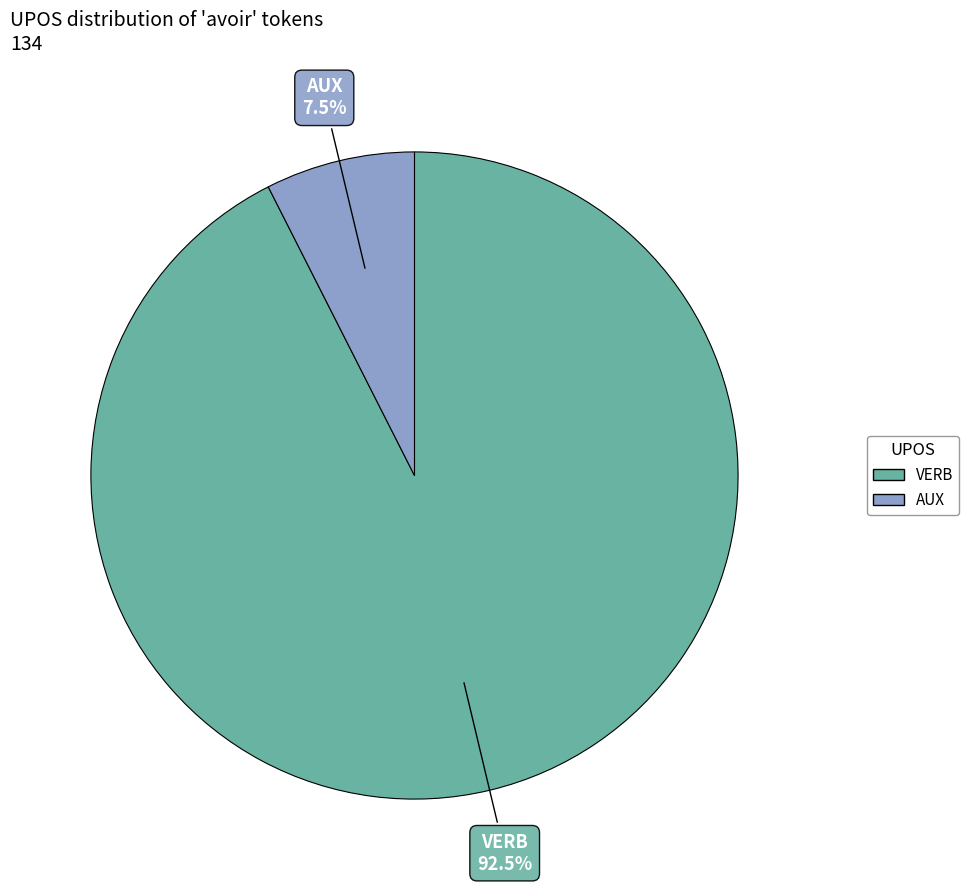

Is VERB the majority of the pie?

Yes